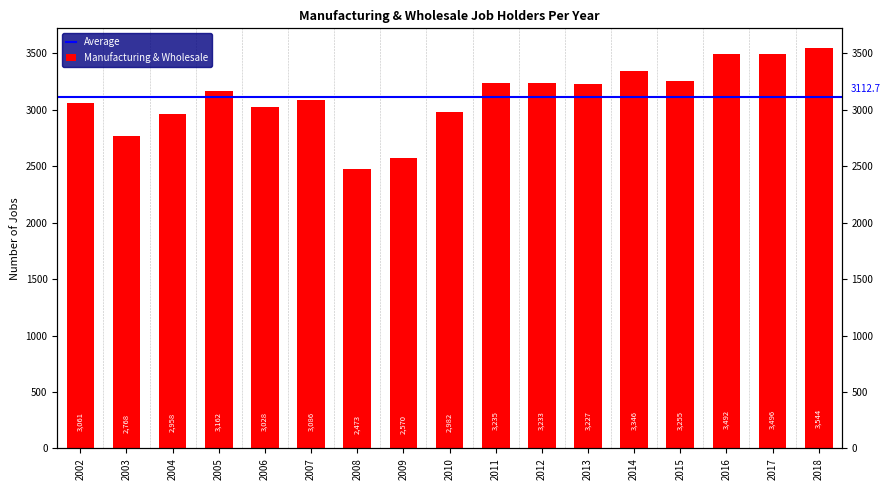

Reading right to left, list all the values displayed in this chart.

2018=3544	2017=3496	2016=3492	2015=3255	2014=3346	2013=3227	2012=3233	2011=3235	2010=2982	2009=2570	2008=2473	2007=3086	2006=3028	2005=3162	2004=2958	2003=2768	2002=3061